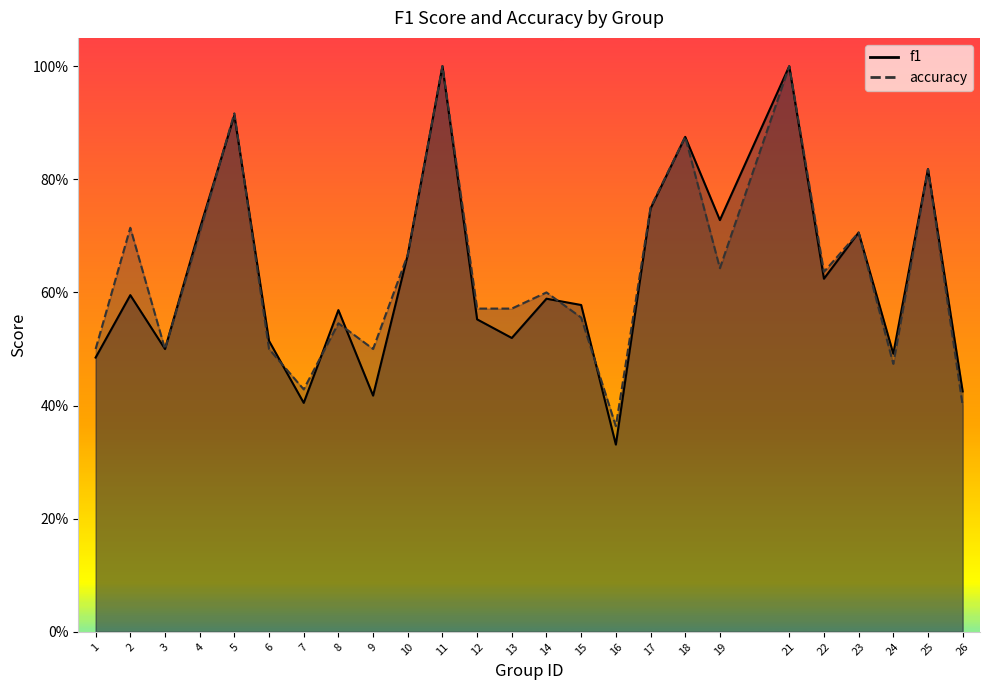

Is the value of f1 at 23 greater than the value of accuracy at 11?

No